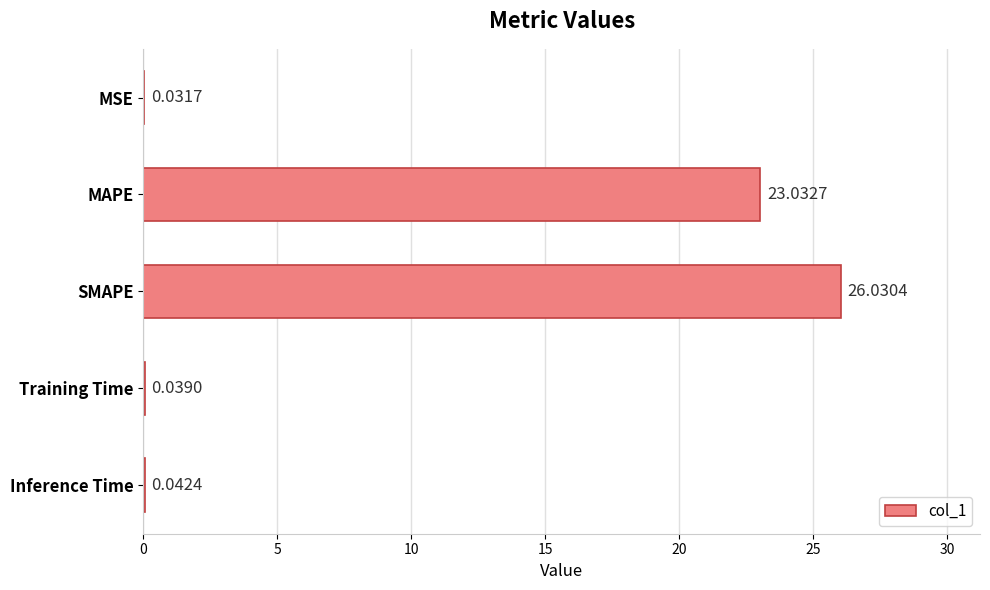

What is the sum of all values?

49.2